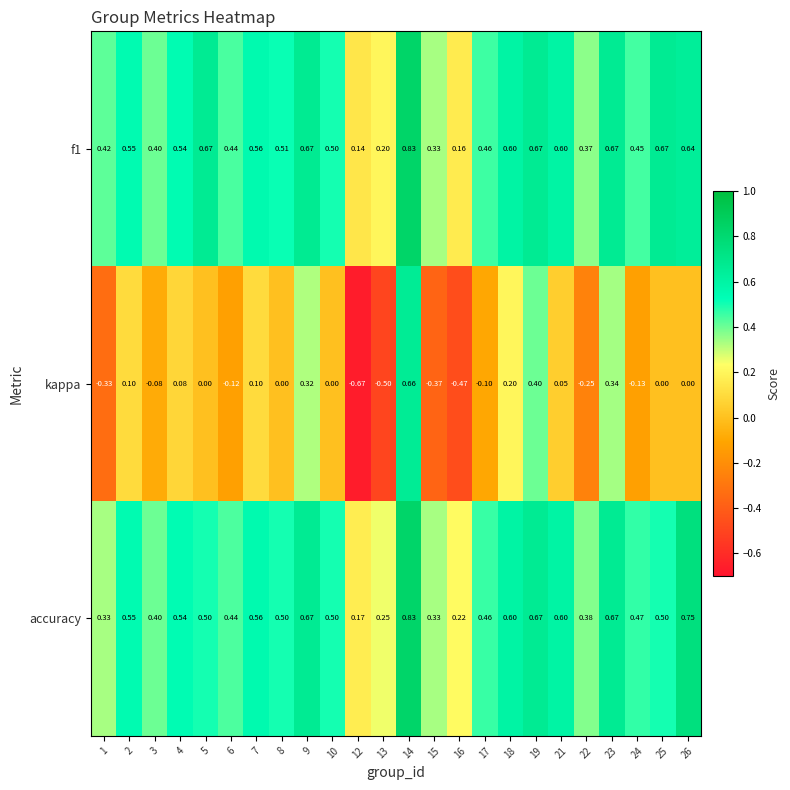

How many categories are shown in the chart?

24